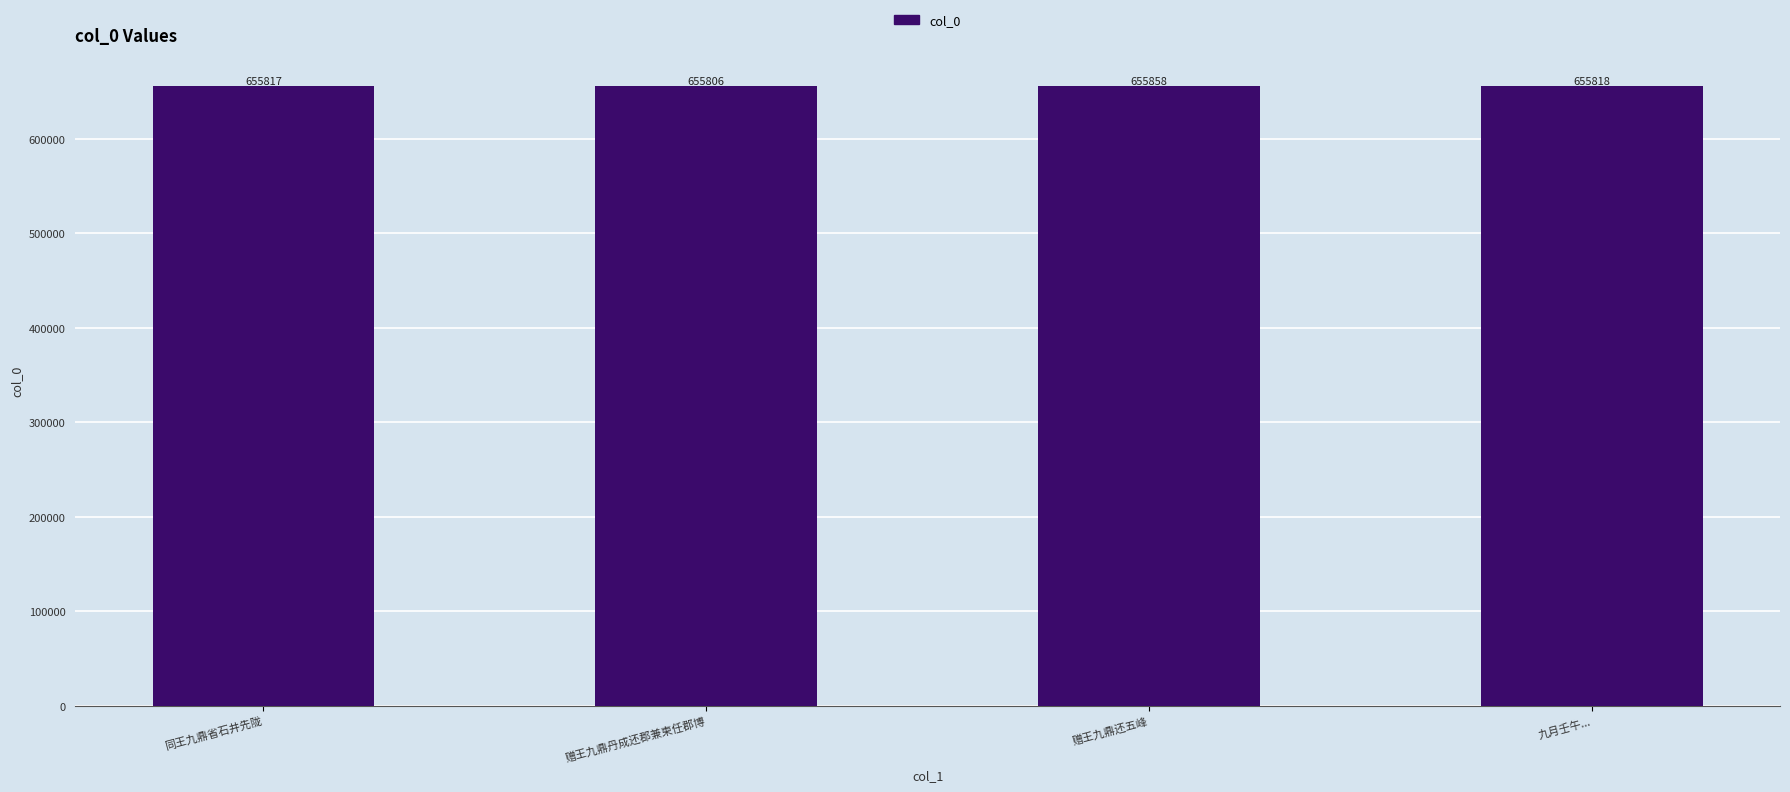

The value at 九月壬午... is 655818. True or false?

True